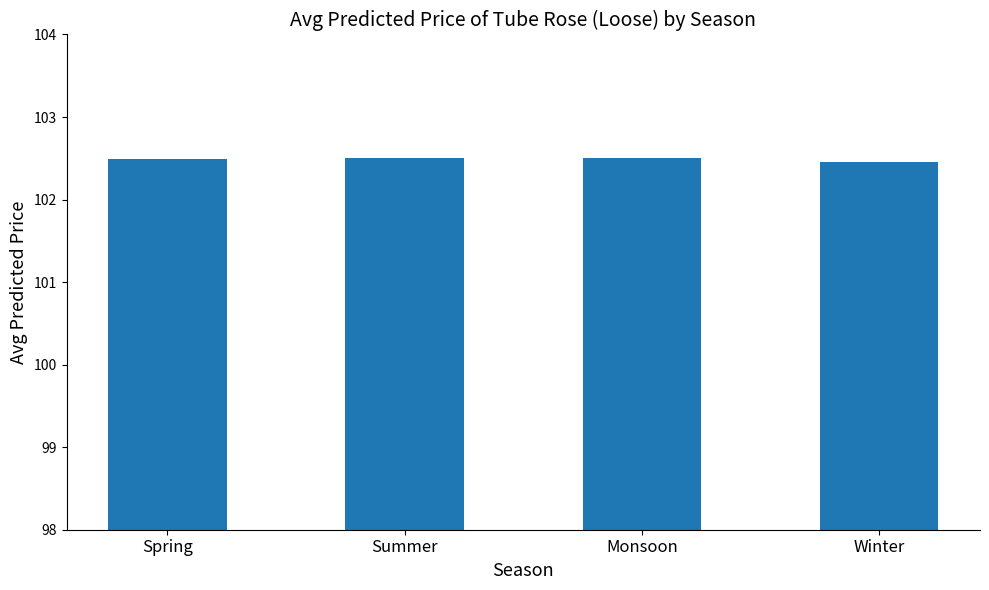

What is the value of the 2nd bar from the left?

102.5